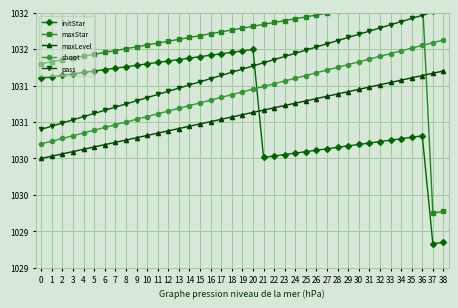

Is the value of pass at 26 greater than the value of maxStar at 31?

No